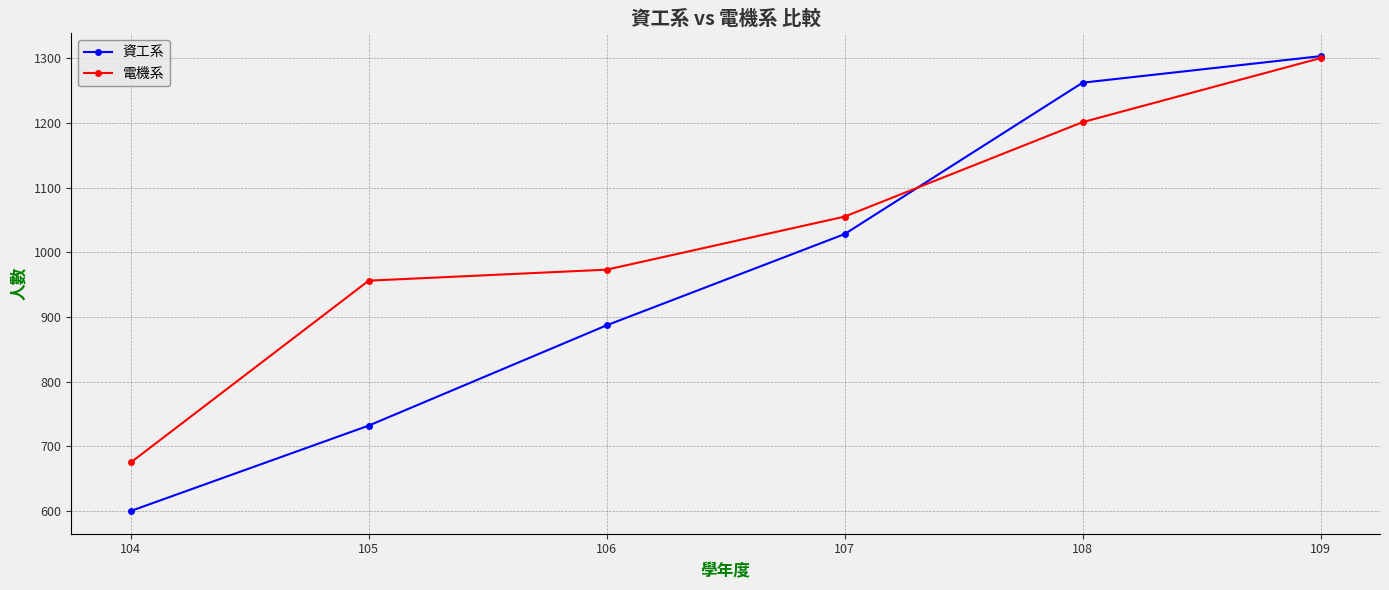

True or false: 電機系 has more than 0 interior local peaks.

False